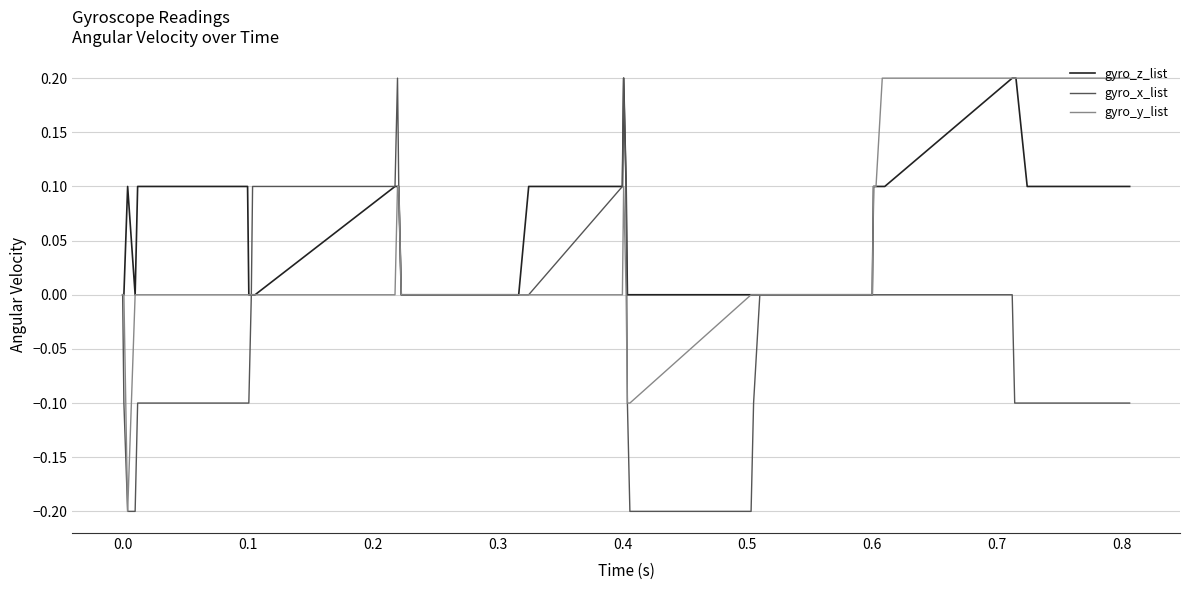

List the series in order of their overall mean, lowest first.

gyro_x_list, gyro_y_list, gyro_z_list